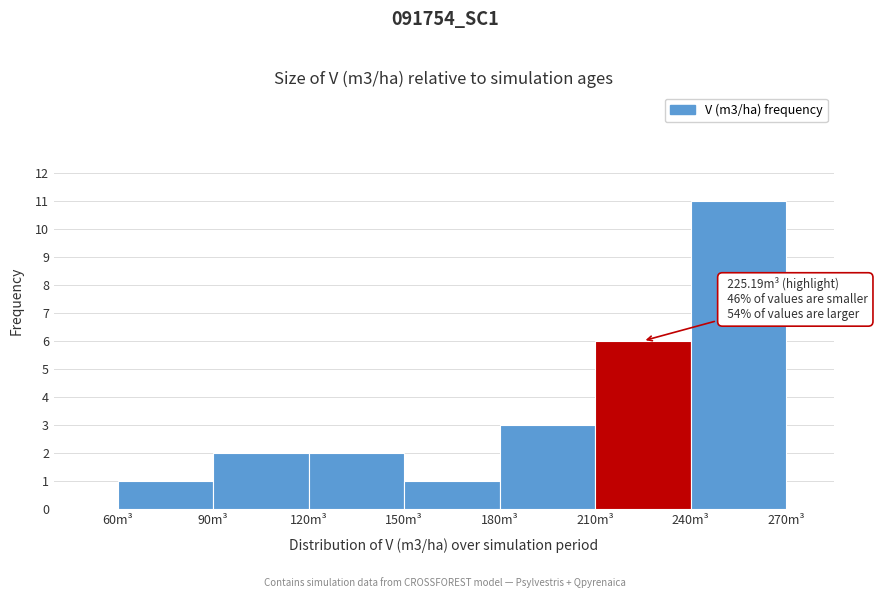

Over which range of the x-axis is the bar tallest?

240 to 270